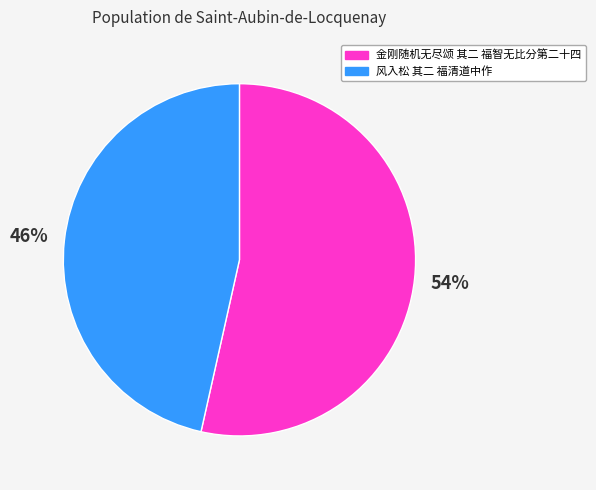

To the nearest percent, what is the combined percentage of 风入松 其二 福清道中作 and 金刚随机无尽颂 其二 福智无比分第二十四?

100%